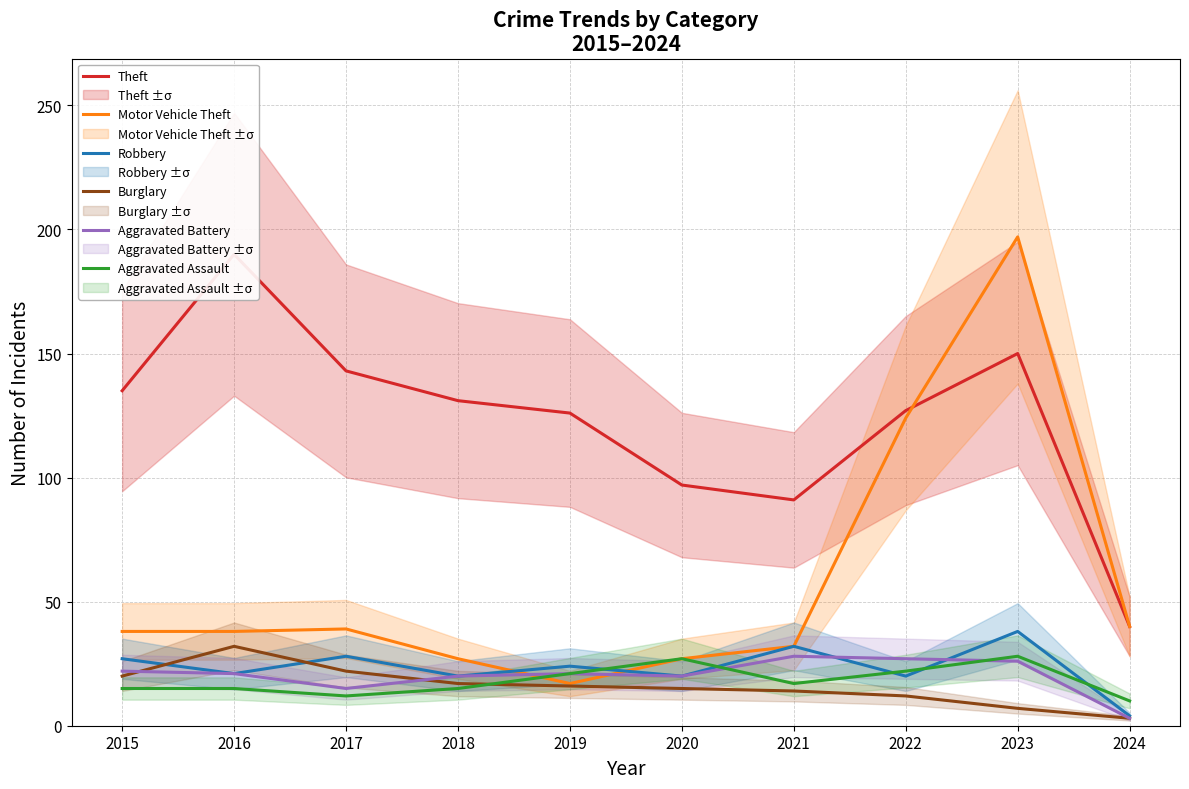

Where does the Theft series first go above 131?

2015